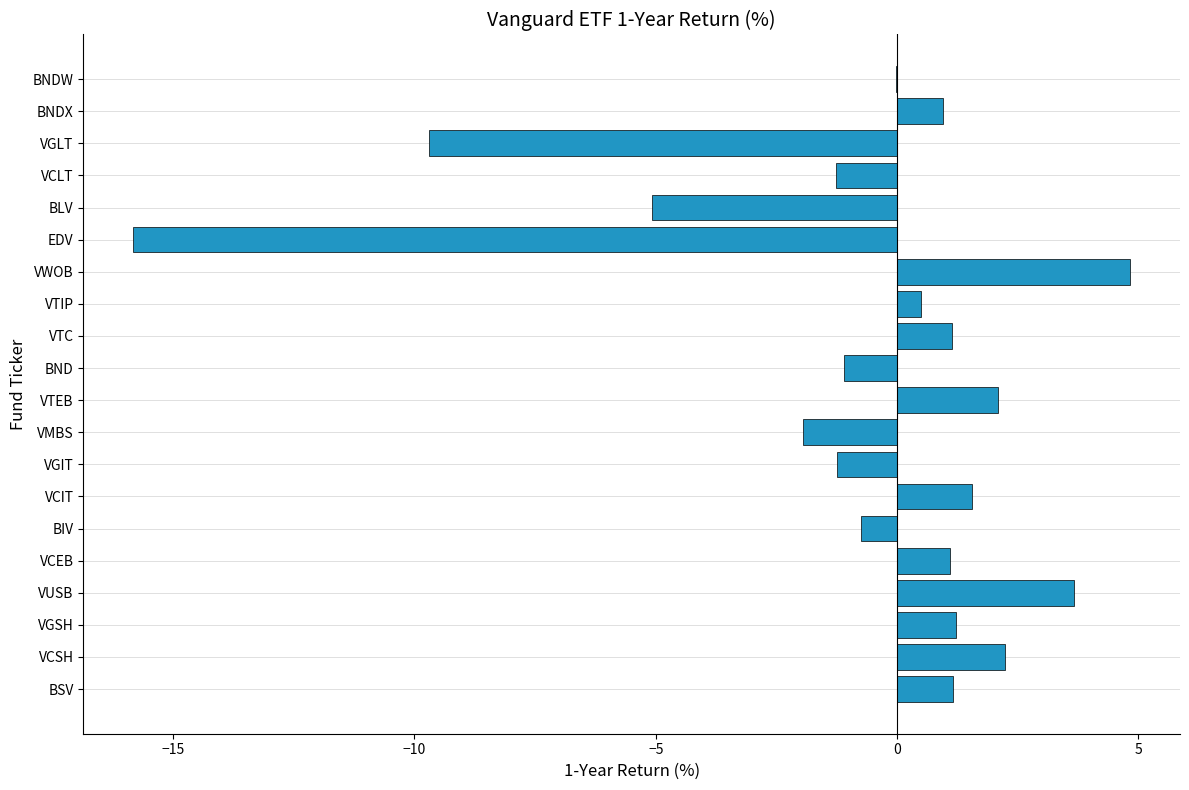

Between BND and VWOB, which is larger?

VWOB